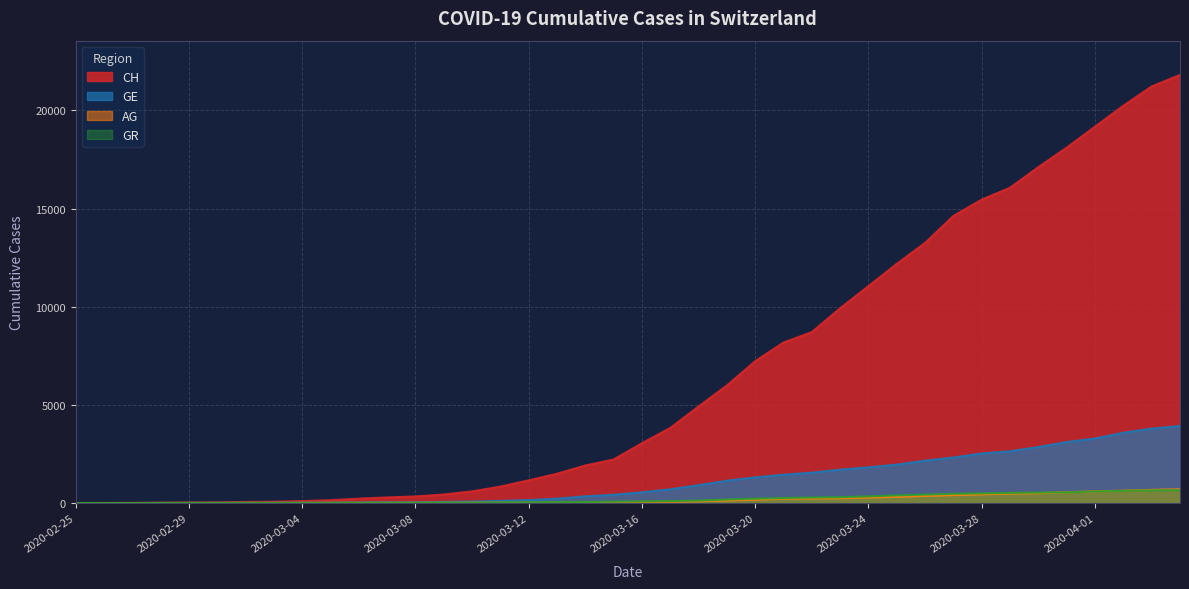

The GE series shows 16 at 2020-03-02. True or false?

False